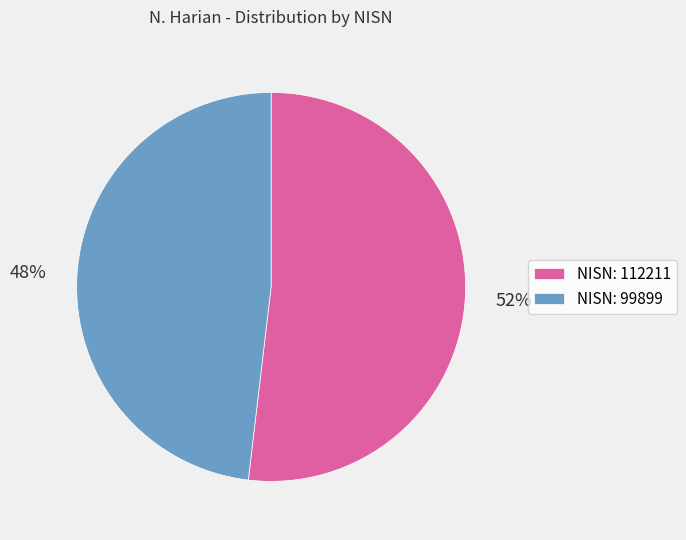

What is the largest slice in the pie chart?

NISN: 112211